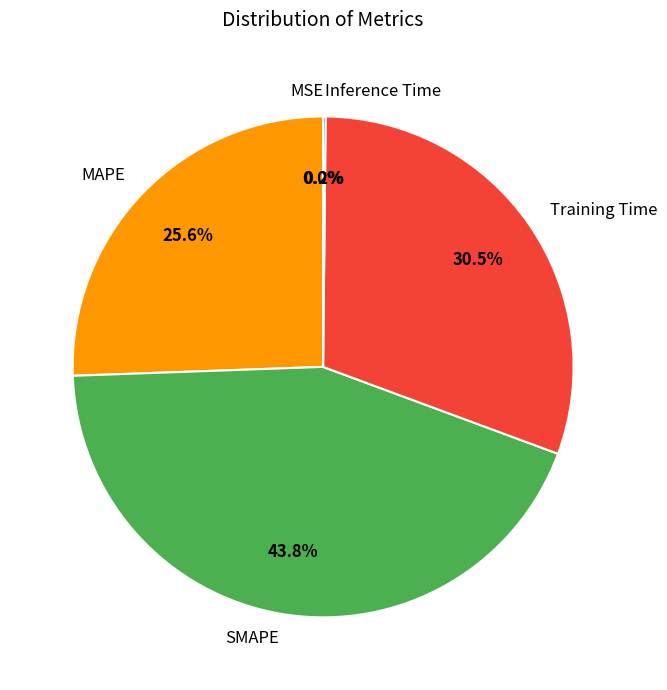

Which has a higher value, Training Time or MAPE?

Training Time